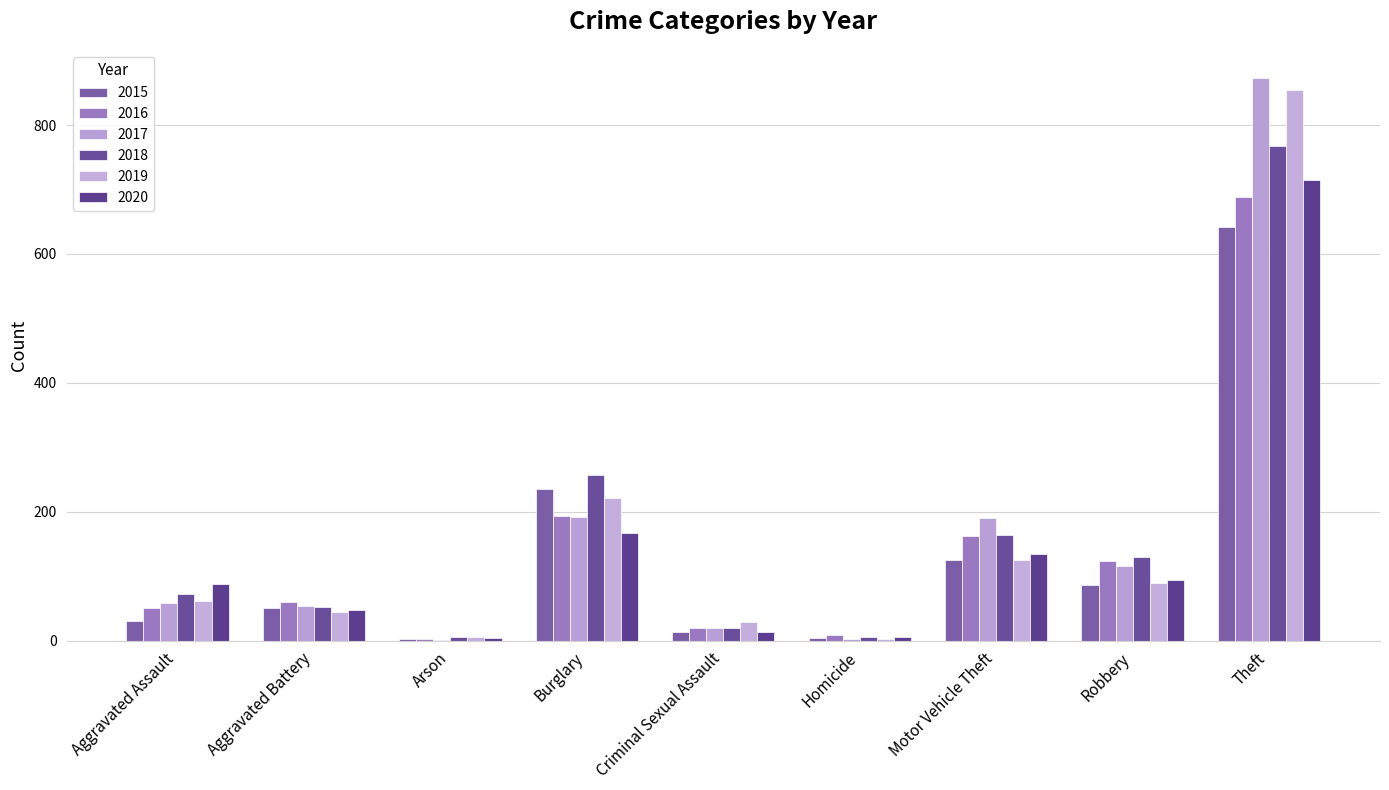

Which series changed the most between Criminal Sexual Assault and Motor Vehicle Theft?

2017